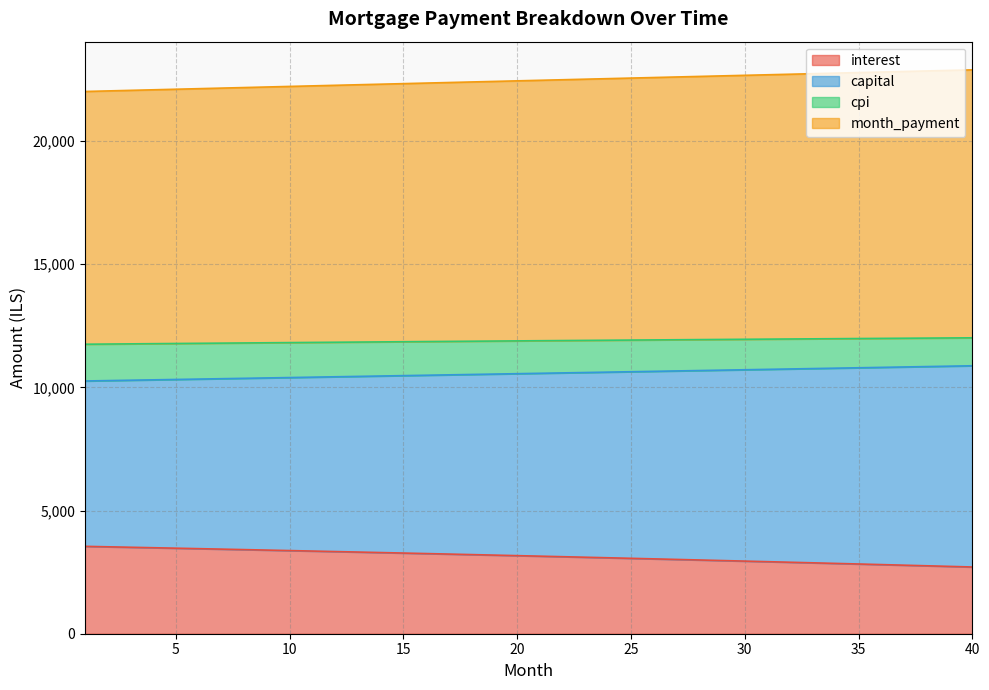

What is the value of the interest point at the 18th from the left?

3212.0